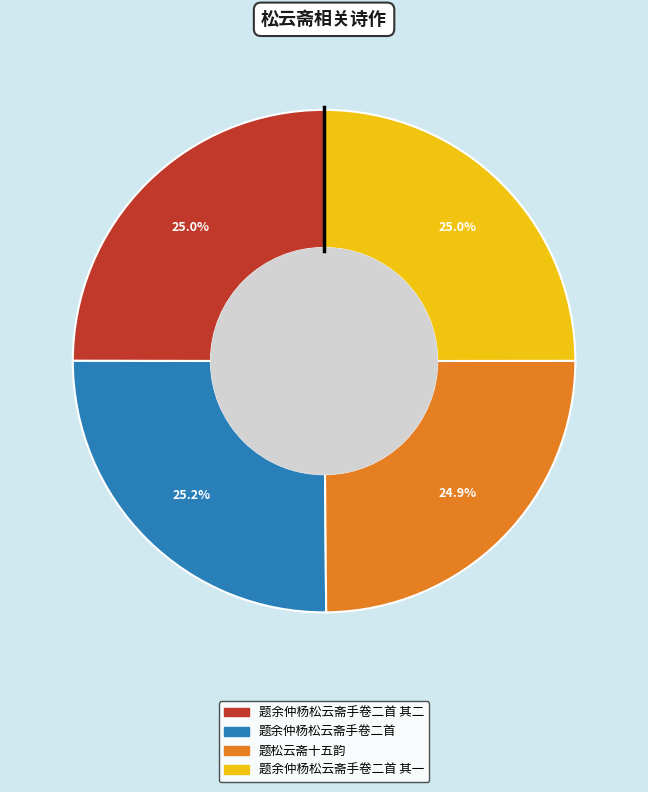

Does any single category account for the majority?

No